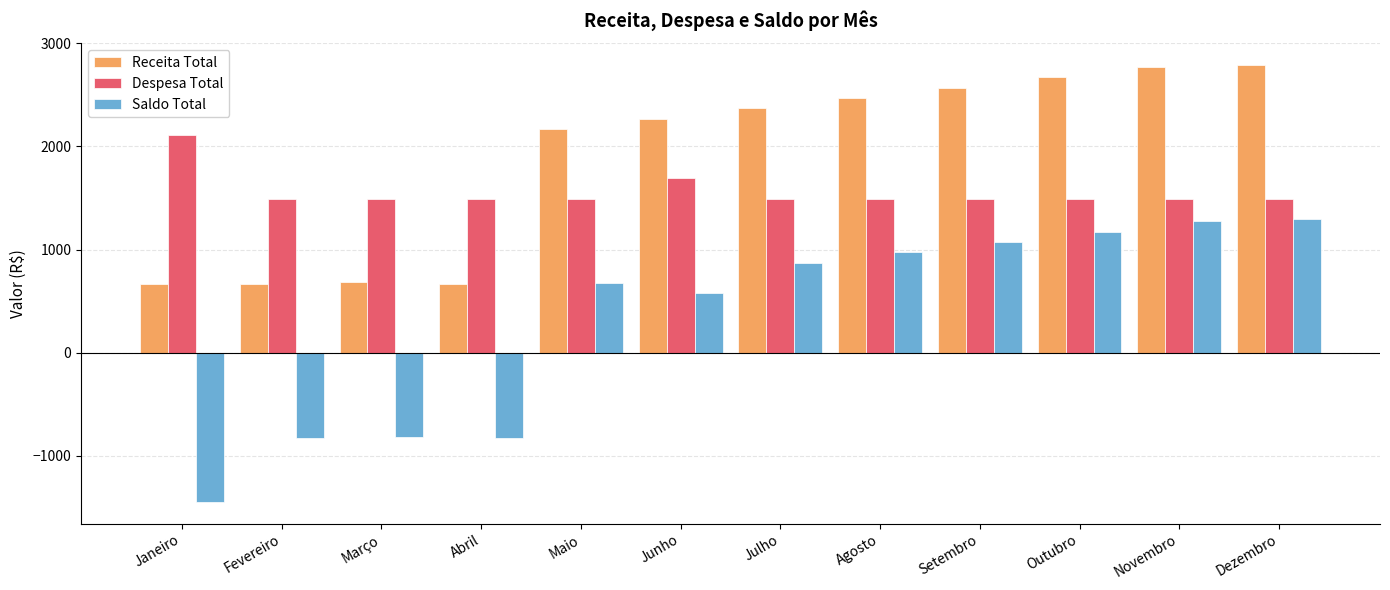

How many bars are there in total?

36